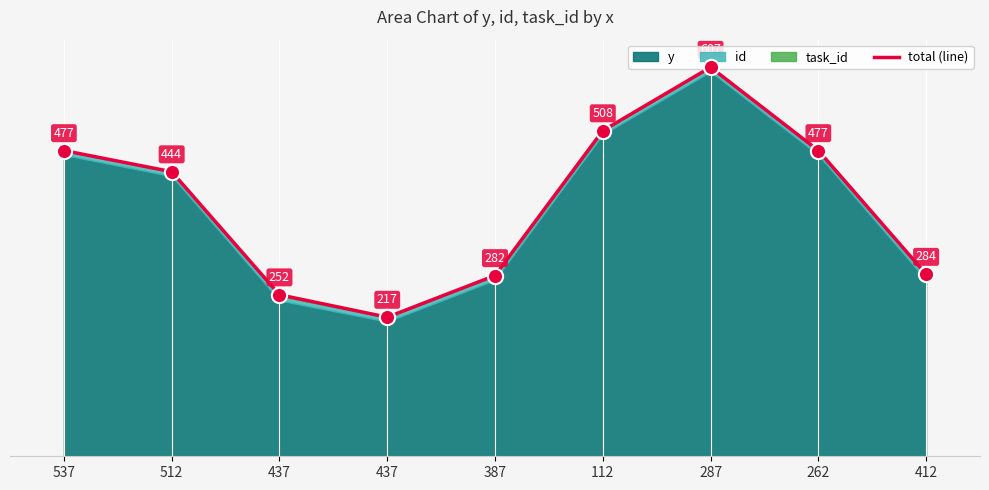

What is the ratio of the value at 537 to the value at 437?

1.9